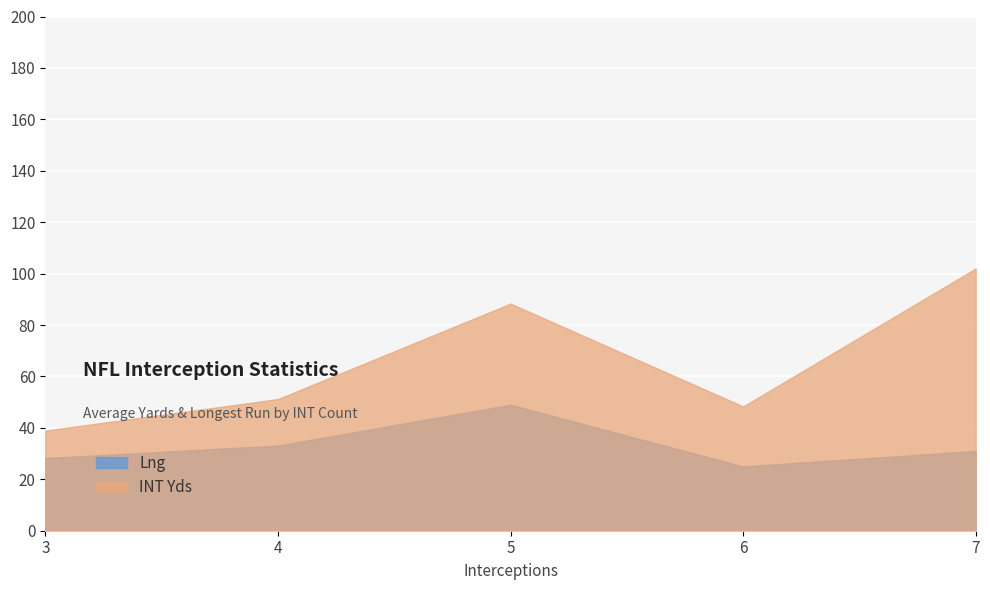

How many values in the INT Yds series are below 75?

3